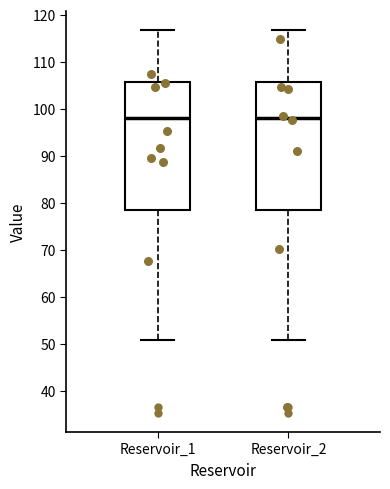

Reading left to right, read every box against the y-axis: the position of its median line, the range the box covers, and the ends of its whiskers. The values are not printed on the chart, so give them approximately, as read against the axis.

Reservoir_1: median 98, box 79 to 106, whiskers 51 to 117
Reservoir_2: median 98, box 79 to 106, whiskers 51 to 117